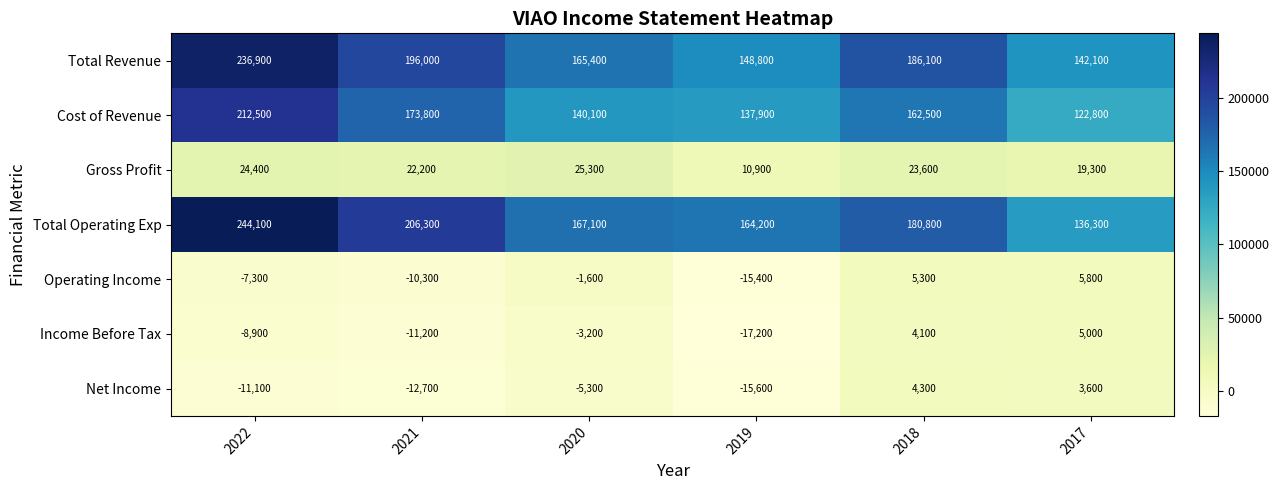

How many data points in Income Before Tax are above -3200?

2